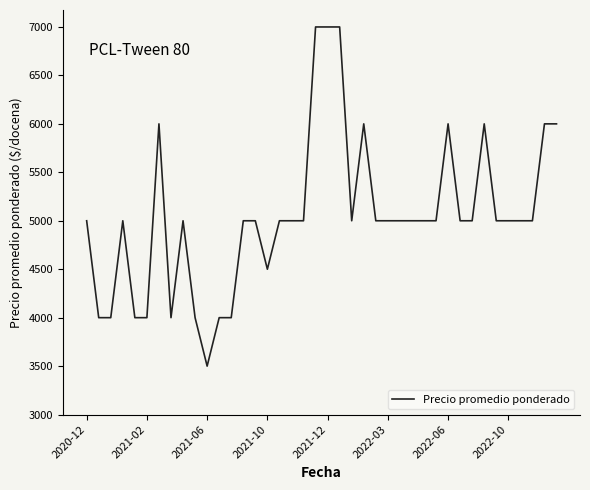

What is the minimum value shown in the chart?

3500